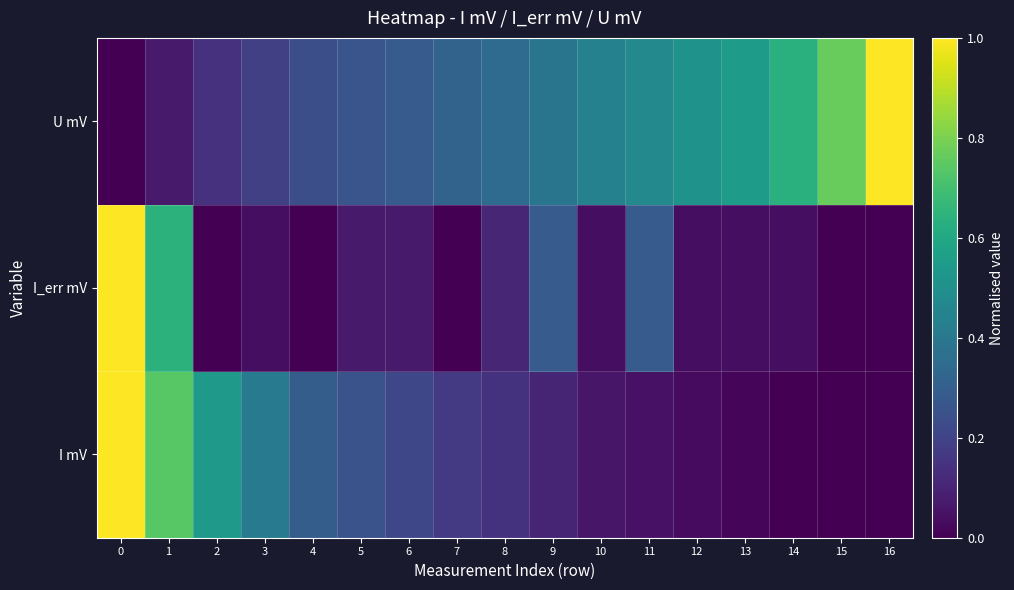

Rank the series by their average value, from highest to lowest.

U mV, I mV, I_err mV